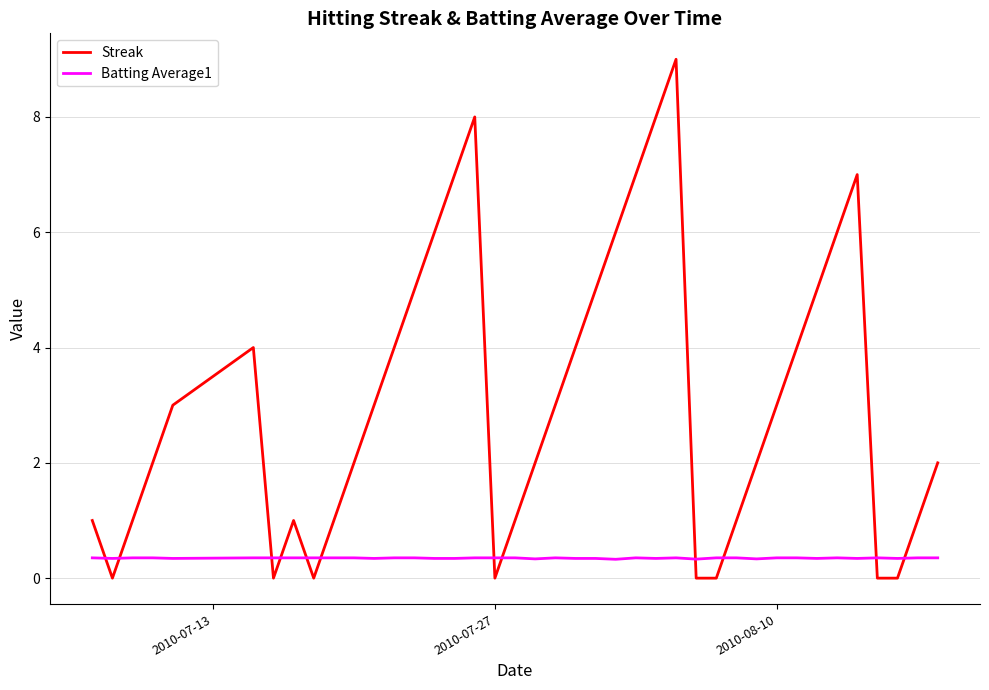

Which series has the largest range (max minus min)?

Streak